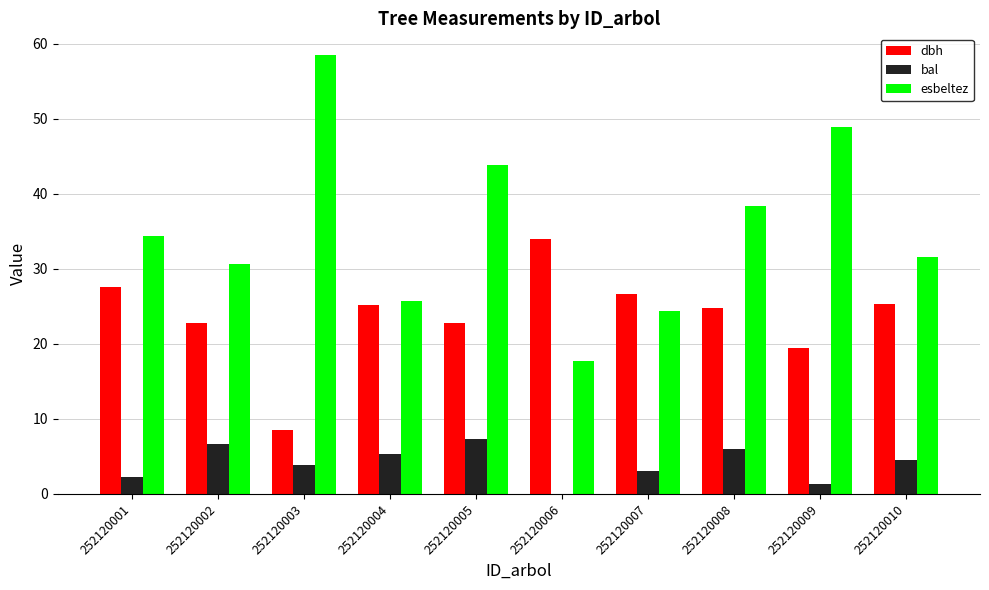

What is the maximum value for bal?

7.3